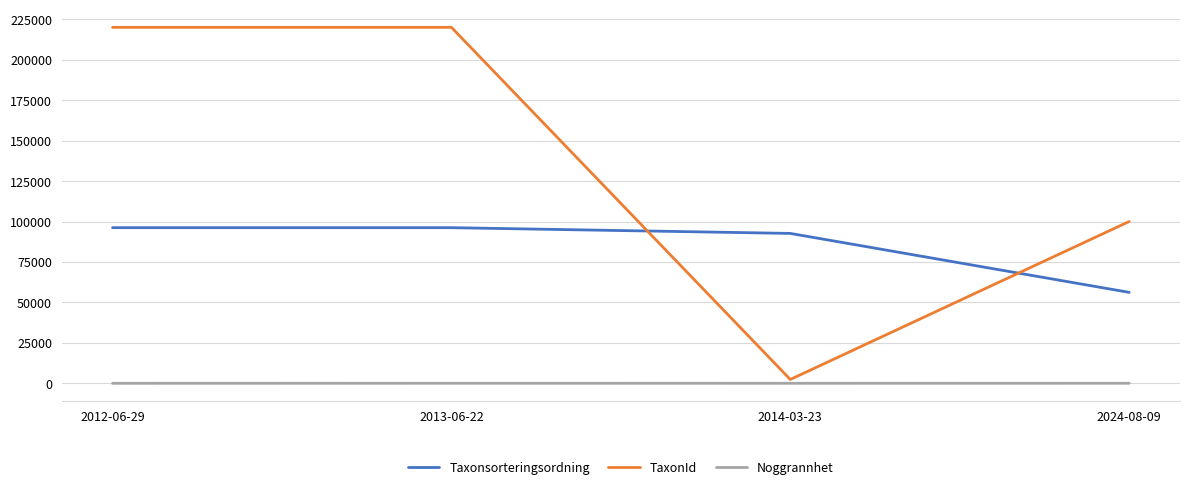

Is the value of Noggrannhet at 2024-08-09 greater than the value of Taxonsorteringsordning at 2024-08-09?

No